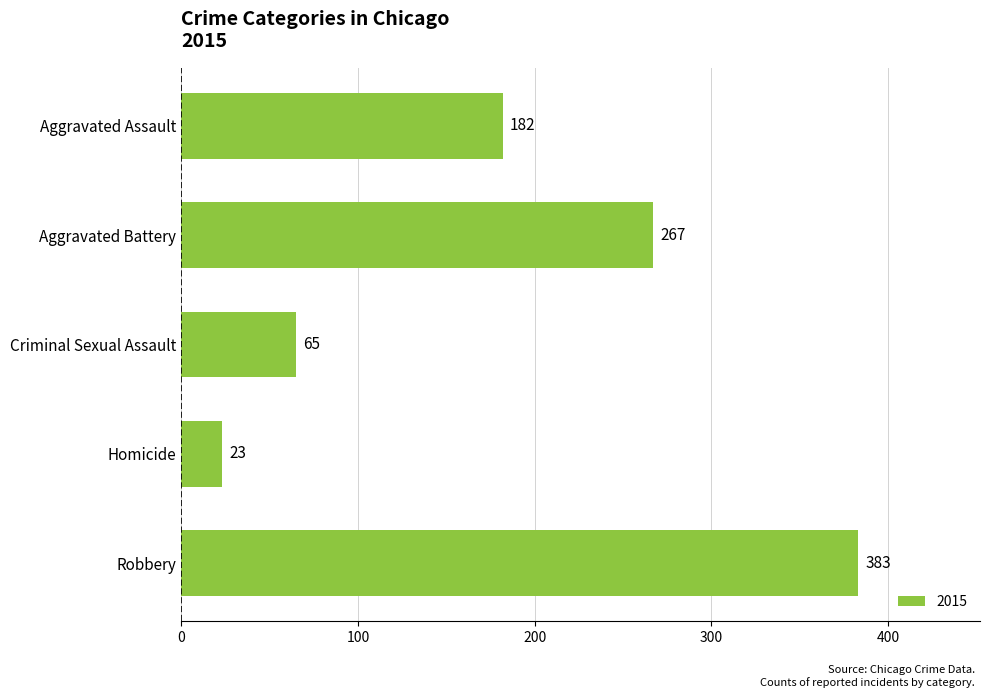

What position from the top is Criminal Sexual Assault?

3